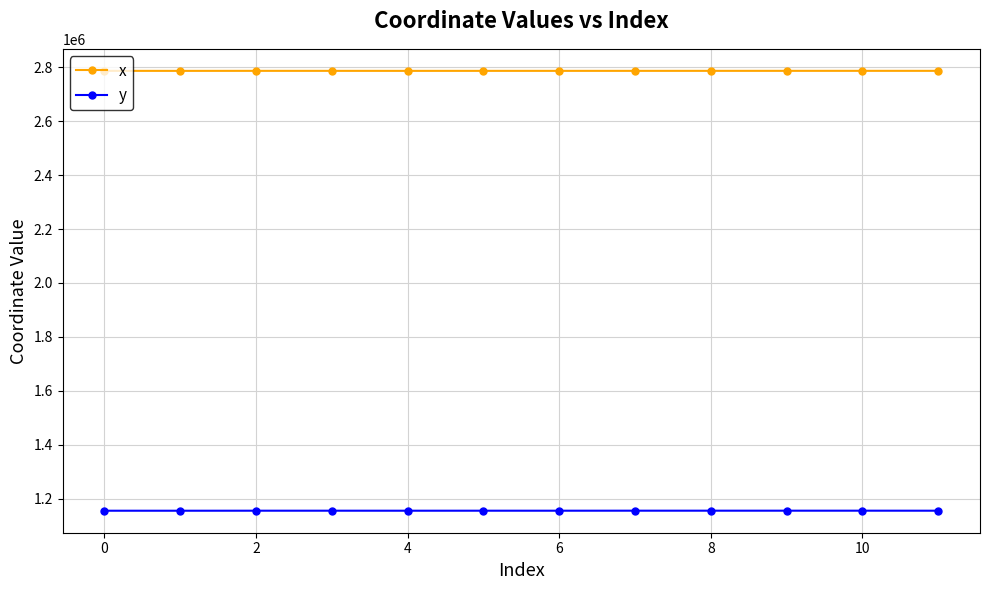

What is the difference between the maximum and minimum values in the x series?

149.9